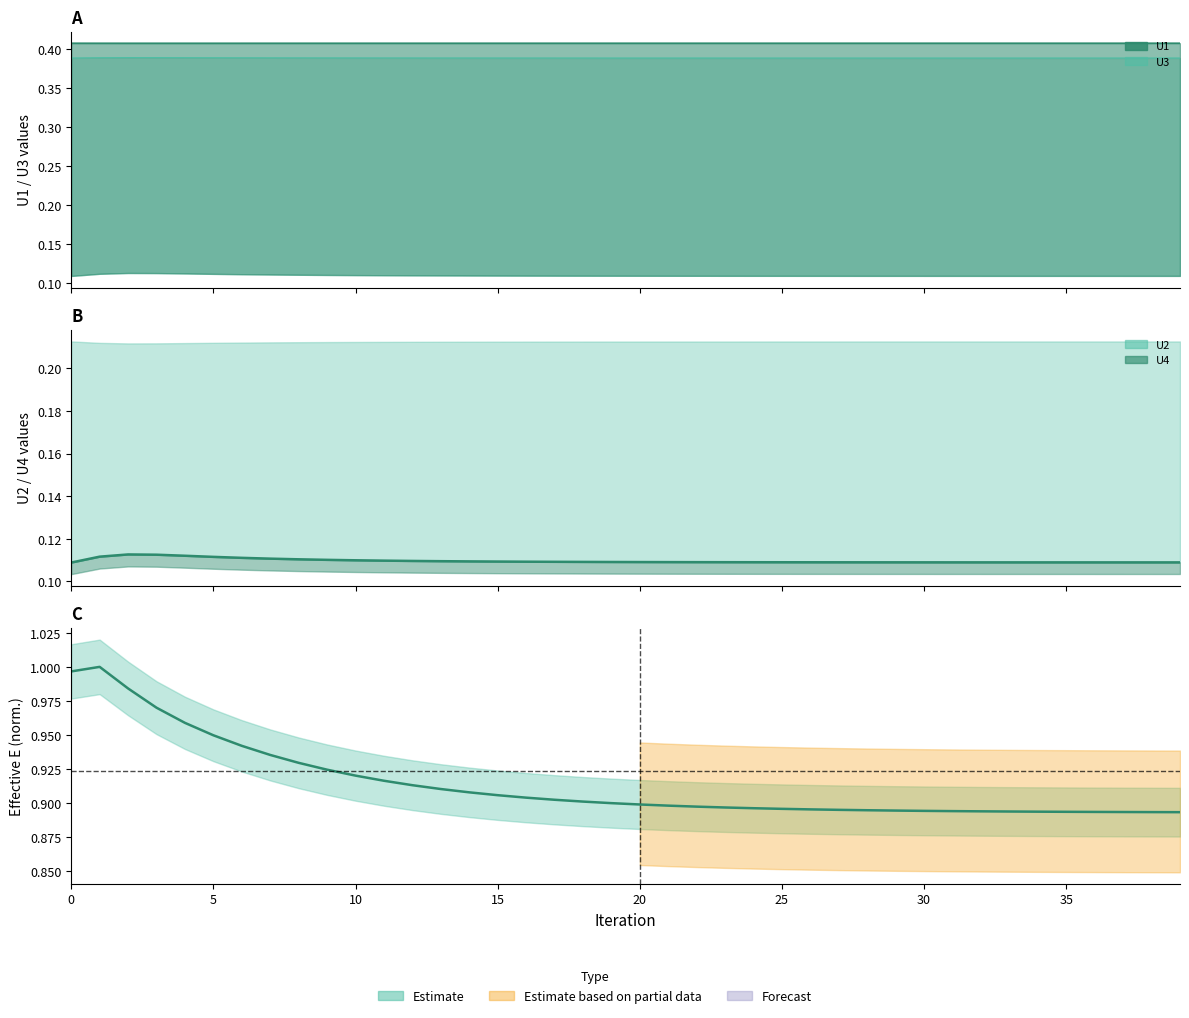

What is the spread (max minus min) of values at 15?

0.9